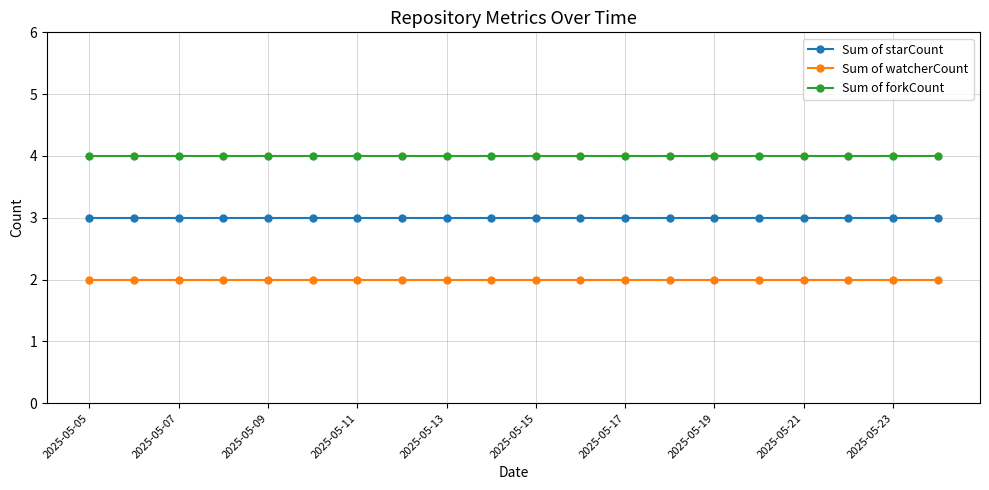

What is the lowest value of the Sum of forkCount series?

4